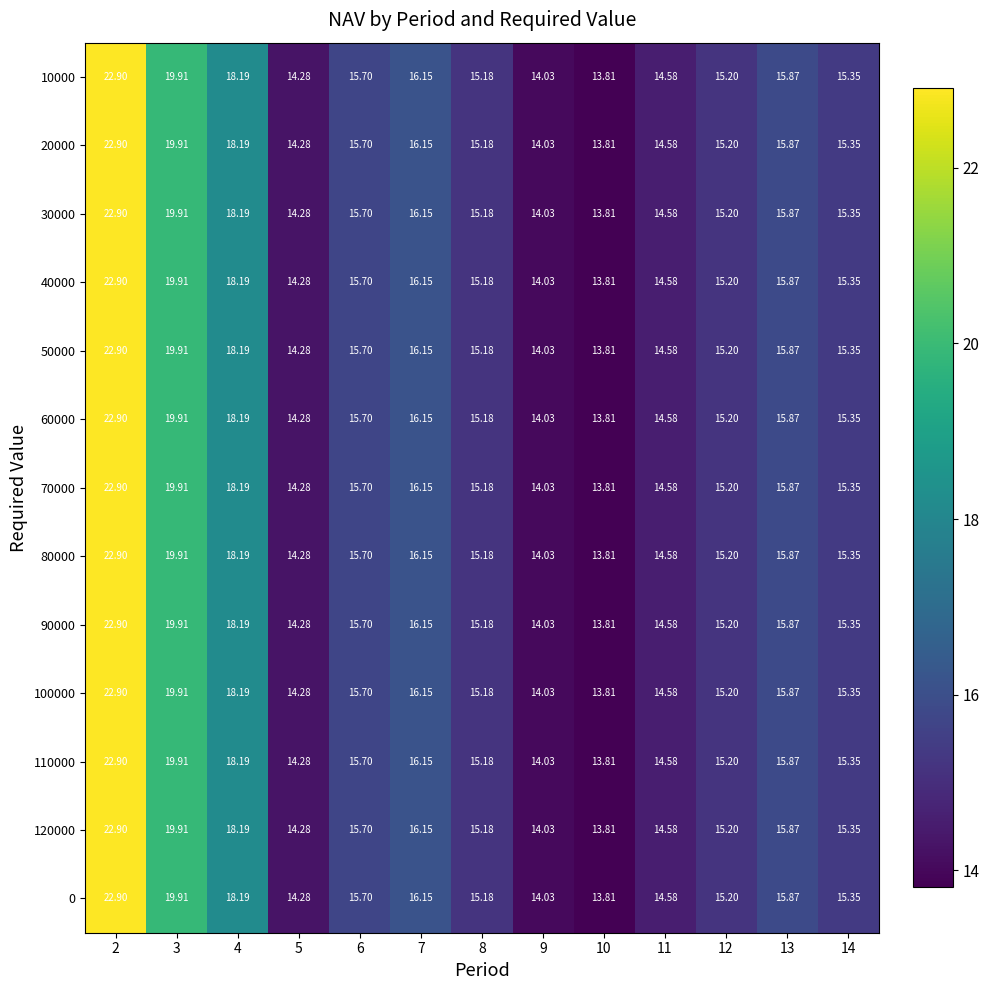

Is the value of 60000 at 9 greater than the value of 90000 at 2?

No